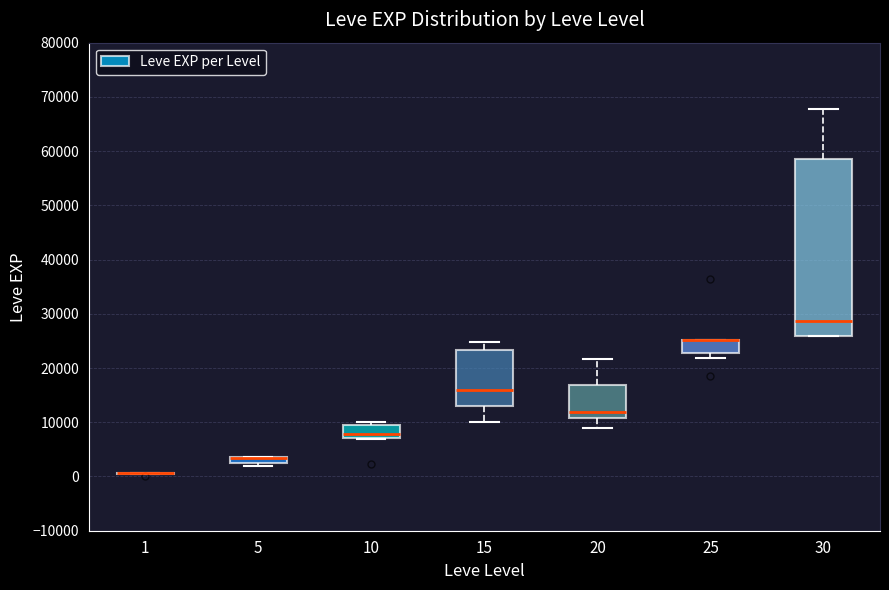

Where does the median line of the box at x = 30 sit on the y-axis? The values are not printed on the chart, so give them approximately, as read against the axis.

29000